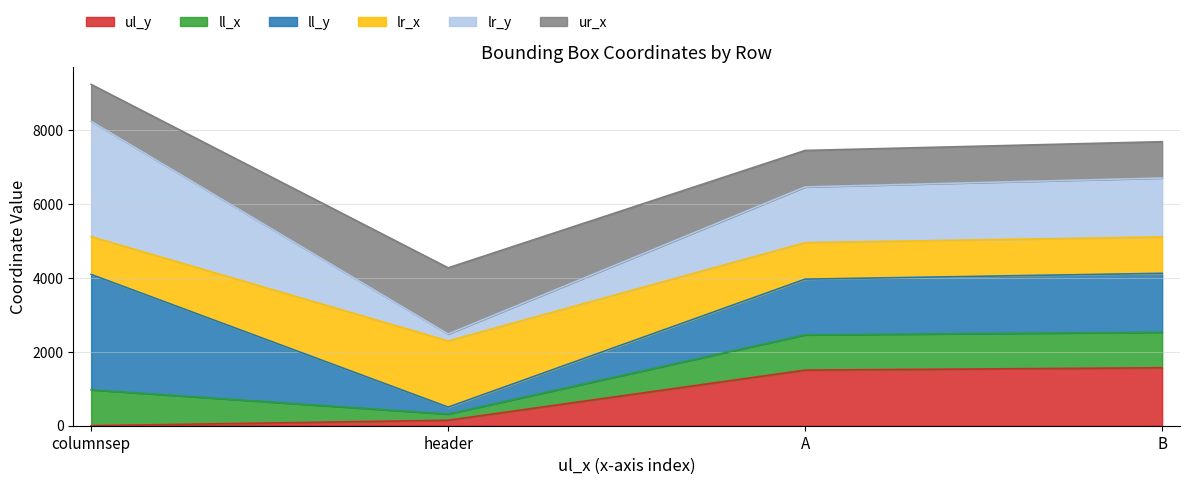

True or false: ul_y has more than 2 interior local peaks.

False